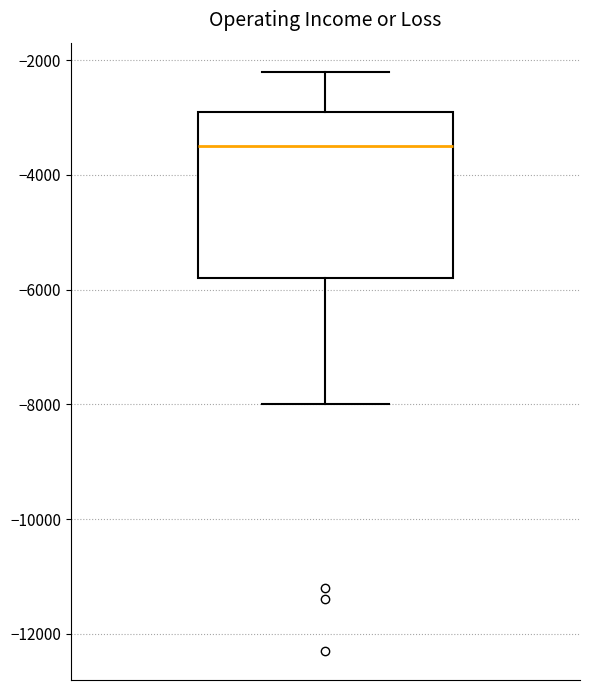

Read this box plot against the y-axis: the position of the median line, the range covered by the box, and the ends of both whiskers. The values are not printed on the chart, so give them approximately, as read against the axis.

median -3400, box -5800 to -2800, whiskers -8000 to -2200